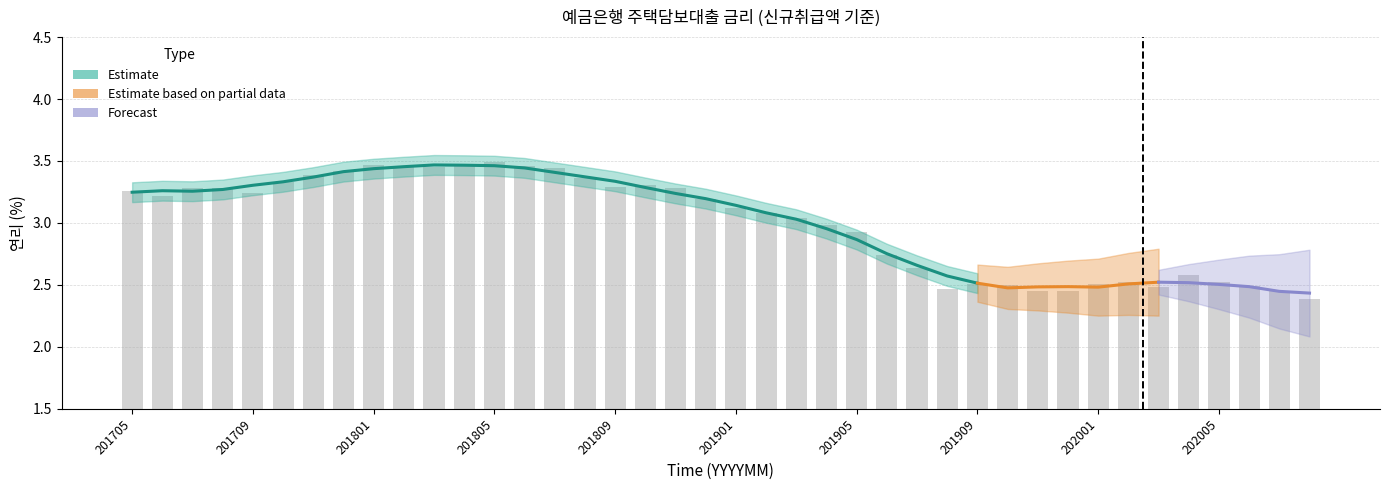

At which label is the value closest to 2?

202008